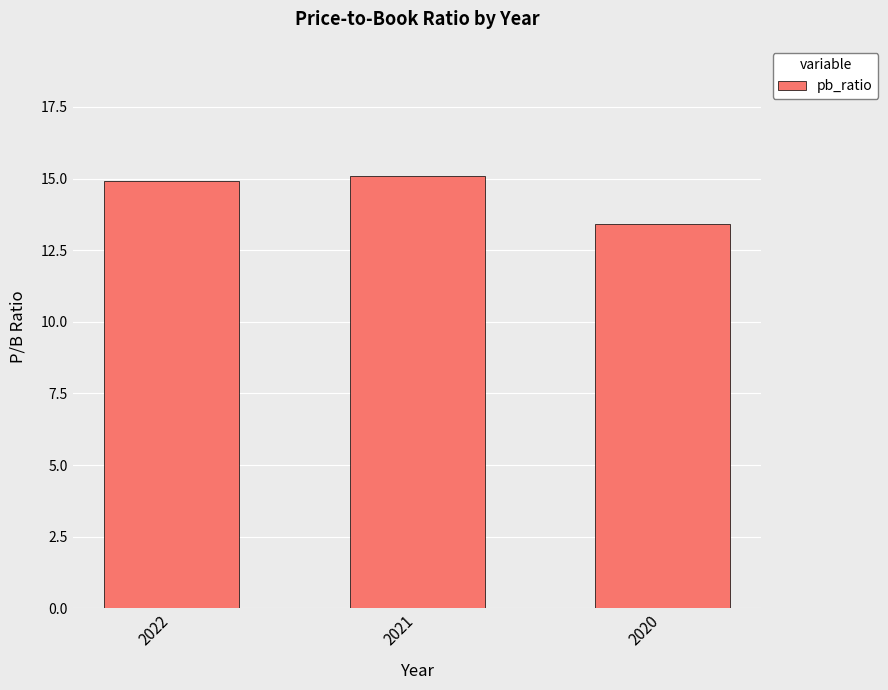

What is the approximate value at 2022?

14.9